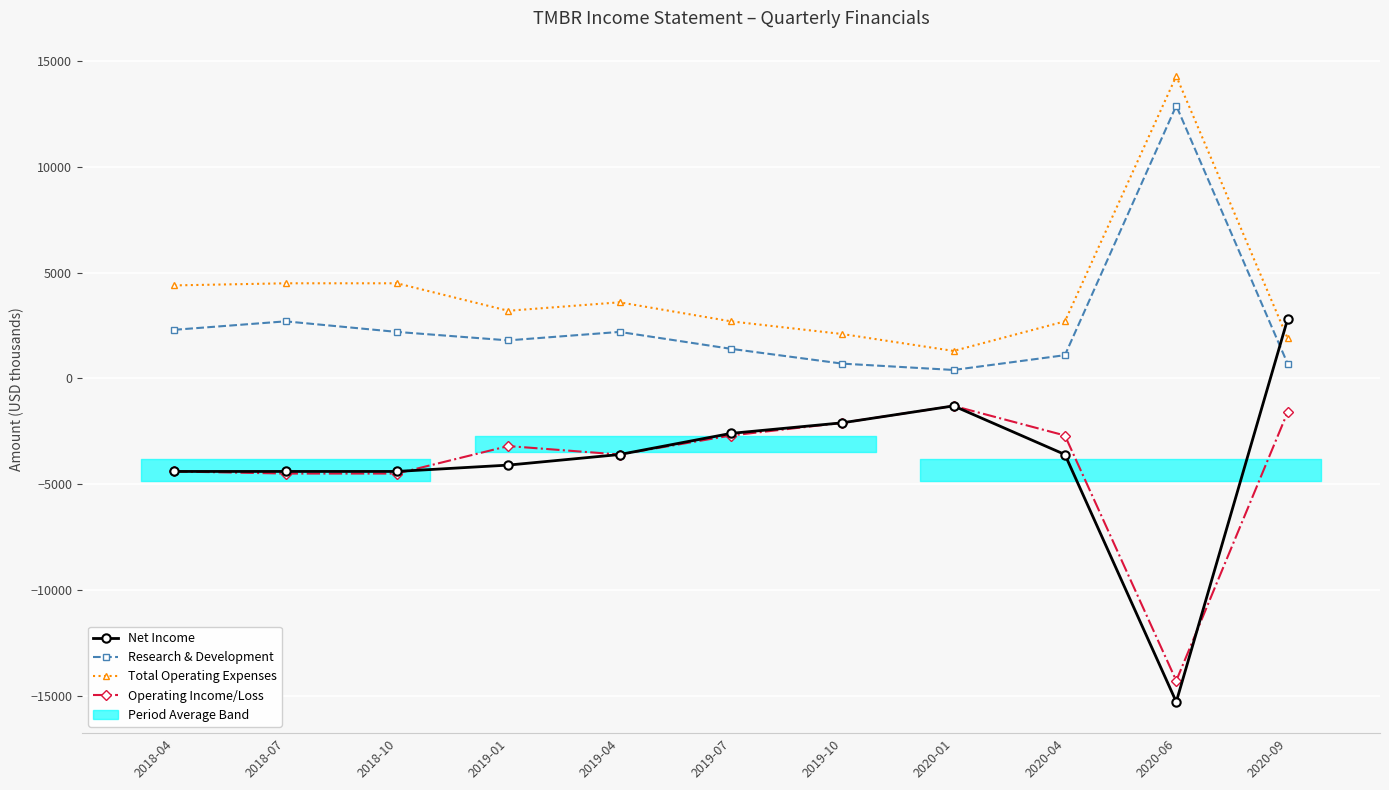

True or false: Research & Development has more than 1 points higher than both neighbors.

True